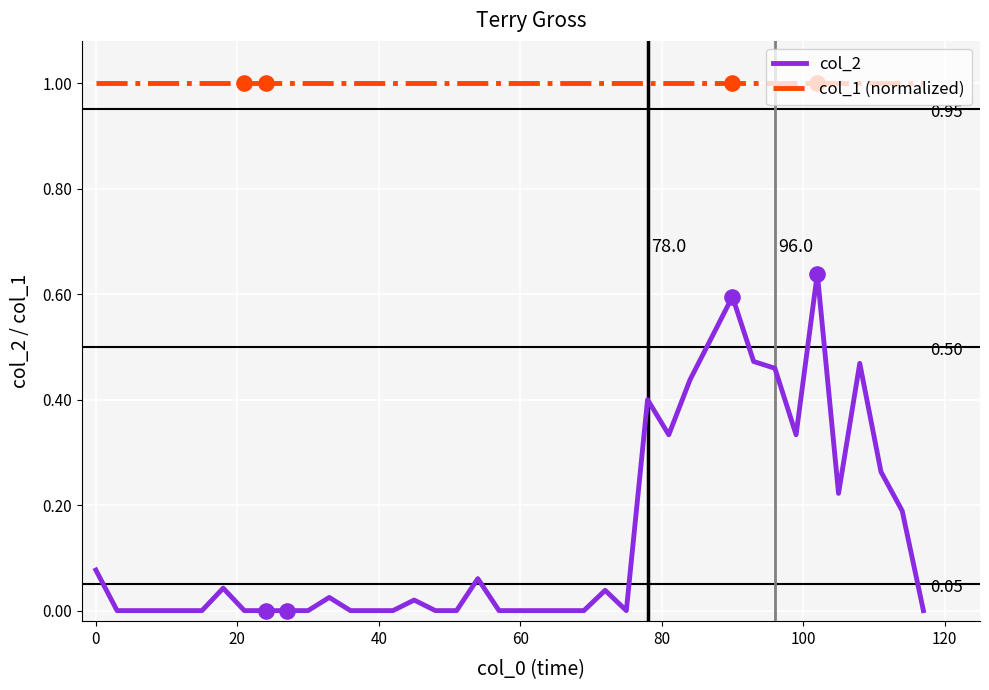

At how many categories does at least one series exceed 0?

40